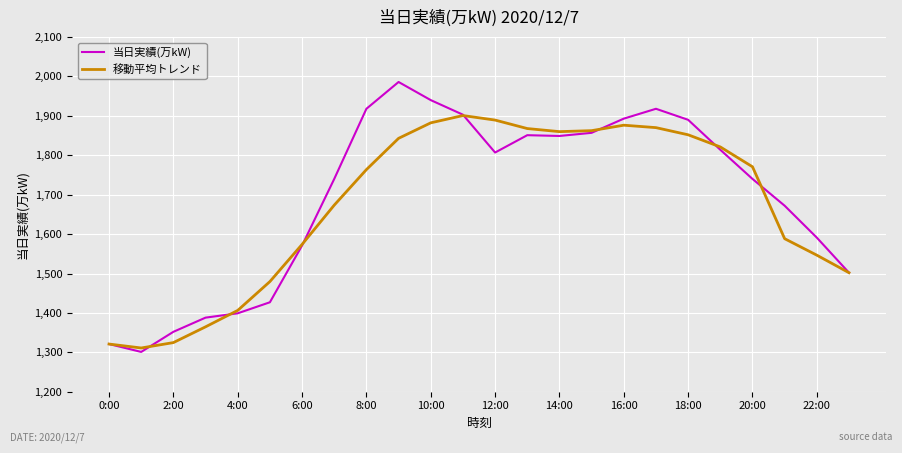

Which series has the widest spread of values?

当日実績(万kW)